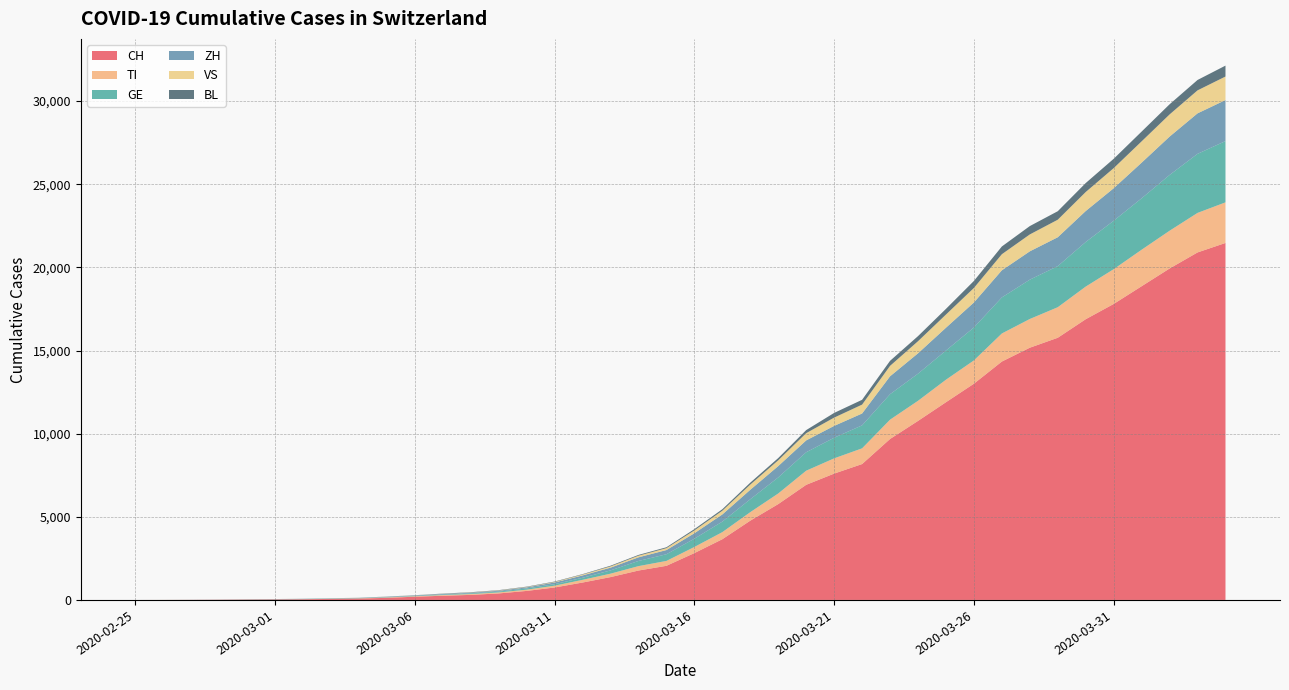

Reading right to left, what are all the values shown in this chart?

CH: 2020-04-04=21469	2020-04-03=20899	2020-04-02=19933	2020-04-01=18867	2020-03-31=17800	2020-03-30=16883	2020-03-29=15767	2020-03-28=15169	2020-03-27=14337	2020-03-26=13004	2020-03-25=11890	2020-03-24=10766	2020-03-23=9679	2020-03-22=8172	2020-03-21=7598	2020-03-20=6923	2020-03-19=5764	2020-03-18=4767	2020-03-17=3651	2020-03-16=2817	2020-03-15=2052	2020-03-14=1768	2020-03-13=1373	2020-03-12=1046	2020-03-11=749	2020-03-10=542	2020-03-09=391	2020-03-08=304	2020-03-07=252	2020-03-06=194	2020-03-05=126	2020-03-04=84	2020-03-03=61	2020-03-02=42	2020-03-01=30	2020-02-29=22	2020-02-28=13	2020-02-27=6	2020-02-26=2	2020-02-25=0
TI: 2020-04-04=2442	2020-04-03=2377	2020-04-02=2271	2020-04-01=2195	2020-03-31=2091	2020-03-30=1962	2020-03-29=1837	2020-03-28=1727	2020-03-27=1688	2020-03-26=1401	2020-03-25=1354	2020-03-24=1209	2020-03-23=1162	2020-03-22=945	2020-03-21=916	2020-03-20=849	2020-03-19=638	2020-03-18=511	2020-03-17=426	2020-03-16=368	2020-03-15=293	2020-03-14=265	2020-03-13=206	2020-03-12=163	2020-03-11=108	2020-03-10=75	2020-03-09=61	2020-03-08=49	2020-03-07=41	2020-03-06=28	2020-03-05=25	2020-03-04=13	2020-03-03=8	2020-03-02=4	2020-03-01=2	2020-02-29=2	2020-02-28=1	2020-02-27=1	2020-02-26=1	2020-02-25=0
GE: 2020-04-04=3685	2020-04-03=3553	2020-04-02=3354	2020-04-01=3094	2020-03-31=2914	2020-03-30=2682	2020-03-29=2472	2020-03-28=2365	2020-03-27=2169	2020-03-26=1981	2020-03-25=1755	2020-03-24=1632	2020-03-23=1532	2020-03-22=1383	2020-03-21=1241	2020-03-20=1110	2020-03-19=967	2020-03-18=778	2020-03-17=633	2020-03-16=497	2020-03-15=403	2020-03-14=310	2020-03-13=197	2020-03-12=123	2020-03-11=91	2020-03-10=75	2020-03-09=50	2020-03-08=40	2020-03-07=32	2020-03-06=21	2020-03-05=17	2020-03-04=14	2020-03-03=14	2020-03-02=11	2020-03-01=10	2020-02-29=7	2020-02-28=4	2020-02-27=1	2020-02-26=1	2020-02-25=0
ZH: 2020-04-04=2467	2020-04-03=2434	2020-04-02=2306	2020-04-01=2142	2020-03-31=1953	2020-03-30=1862	2020-03-29=1736	2020-03-28=1704	2020-03-27=1630	2020-03-26=1503	2020-03-25=1371	2020-03-24=1224	2020-03-23=1076	2020-03-22=712	2020-03-21=712	2020-03-20=712	2020-03-19=680	2020-03-18=569	2020-03-17=430	2020-03-16=327	2020-03-15=251	2020-03-14=219	2020-03-13=164	2020-03-12=141	2020-03-11=102	2020-03-10=63	2020-03-09=50	2020-03-08=41	2020-03-07=35	2020-03-06=30	2020-03-05=24	2020-03-04=16	2020-03-03=14	2020-03-02=11	2020-03-01=7	2020-02-29=6	2020-02-28=2	2020-02-27=2	2020-02-26=0	2020-02-25=0
VS: 2020-04-04=1416	2020-04-03=1383	2020-04-02=1334	2020-04-01=1282	2020-03-31=1211	2020-03-30=1144	2020-03-29=1055	2020-03-28=1017	2020-03-27=968	2020-03-26=874	2020-03-25=793	2020-03-24=728	2020-03-23=628	2020-03-22=535	2020-03-21=498	2020-03-20=436	2020-03-19=349	2020-03-18=312	2020-03-17=225	2020-03-16=172	2020-03-15=115	2020-03-14=98	2020-03-13=76	2020-03-12=53	2020-03-11=30	2020-03-10=22	2020-03-09=17	2020-03-08=12	2020-03-07=7	2020-03-06=6	2020-03-05=5	2020-03-04=4	2020-03-03=3	2020-03-02=3	2020-03-01=2	2020-02-29=1	2020-02-28=1	2020-02-27=0	2020-02-26=0	2020-02-25=0
BL: 2020-04-04=656	2020-04-03=625	2020-04-02=610	2020-04-01=588	2020-03-31=561	2020-03-30=539	2020-03-29=511	2020-03-28=502	2020-03-27=466	2020-03-26=422	2020-03-25=341	2020-03-24=306	2020-03-23=302	2020-03-22=289	2020-03-21=282	2020-03-20=184	2020-03-19=134	2020-03-18=116	2020-03-17=89	2020-03-16=76	2020-03-15=54	2020-03-14=47	2020-03-13=42	2020-03-12=26	2020-03-11=26	2020-03-10=22	2020-03-09=20	2020-03-08=19	2020-03-07=15	2020-03-06=6	2020-03-05=6	2020-03-04=2	2020-03-03=2	2020-03-02=2	2020-03-01=2	2020-02-29=2	2020-02-28=1	2020-02-27=1	2020-02-26=0	2020-02-25=0